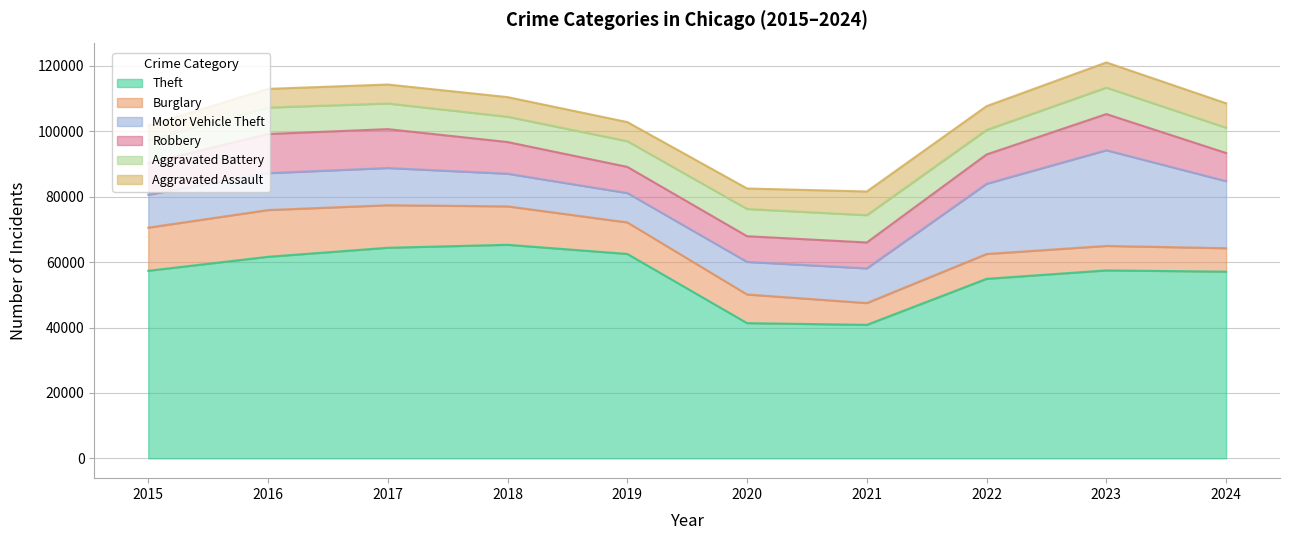

Which series has the largest total across all categories?

Theft